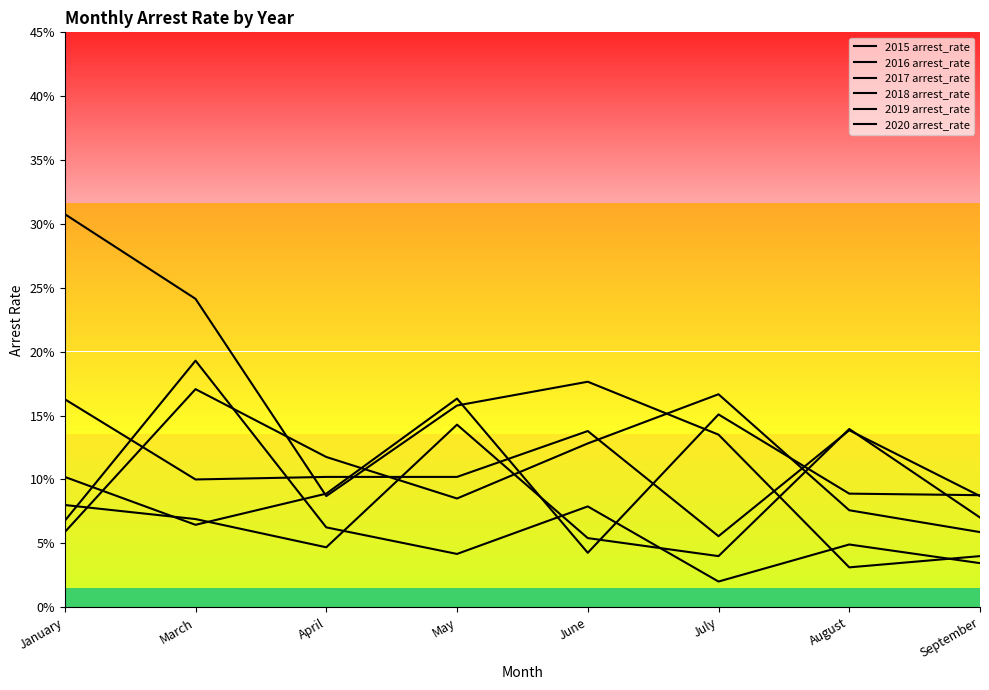

How many distinct data groups are displayed?

6